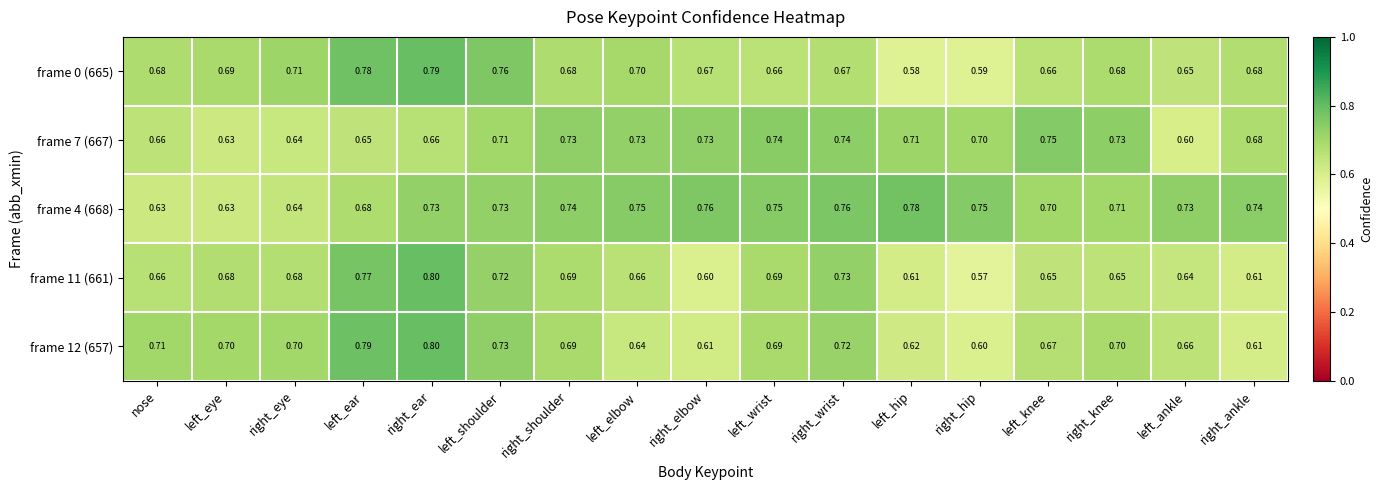

How many series are shown in this chart?

5